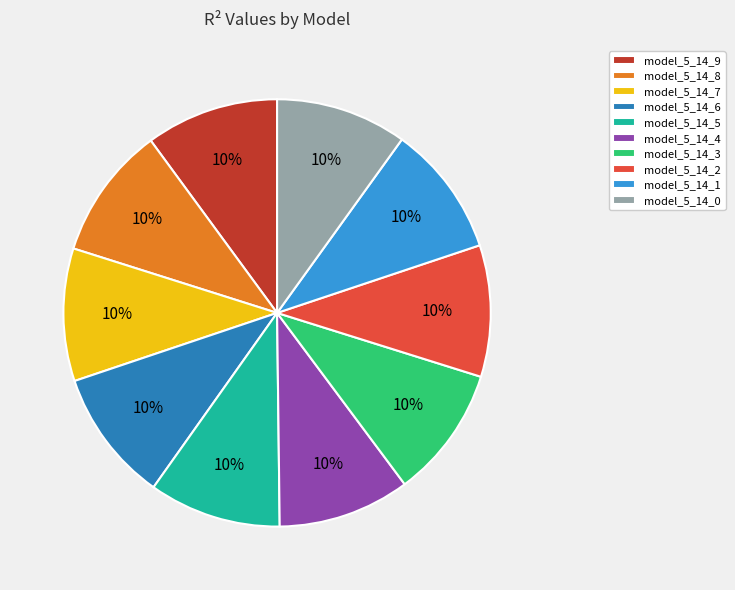

To the nearest percent, what percentage of the pie is model_5_14_9?

10%